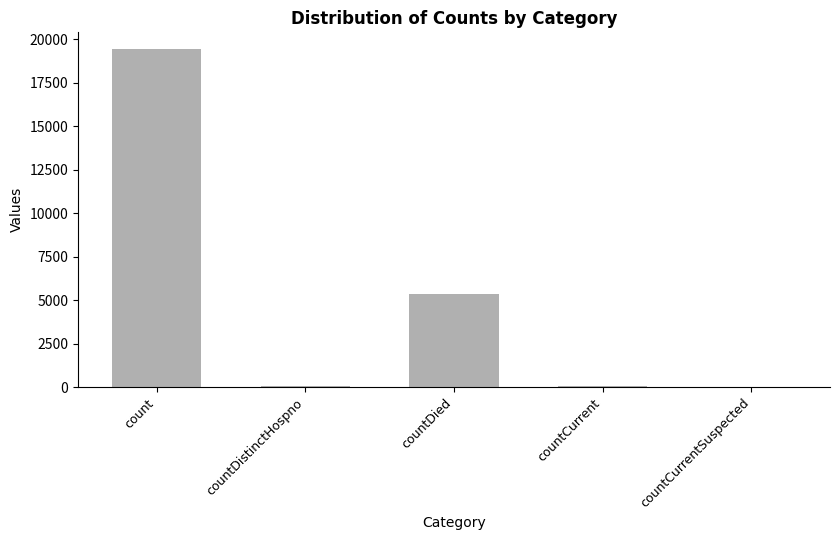

What is the approximate value at count?

19420